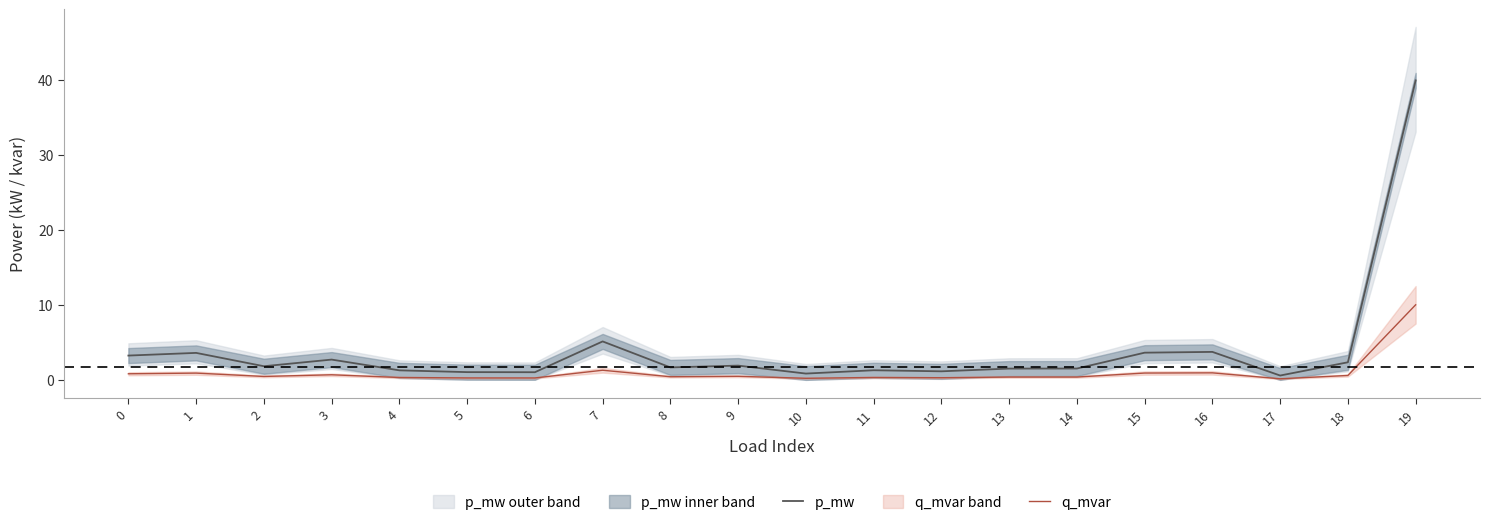

What are all the series names shown in the legend?

p_mw, q_mvar